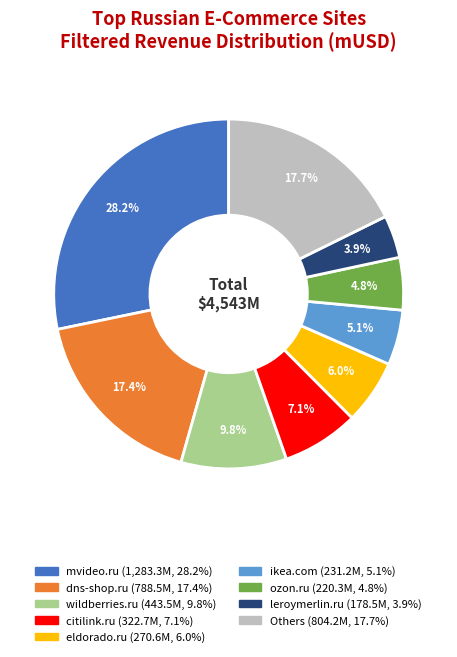

Is there a majority slice in this chart?

No